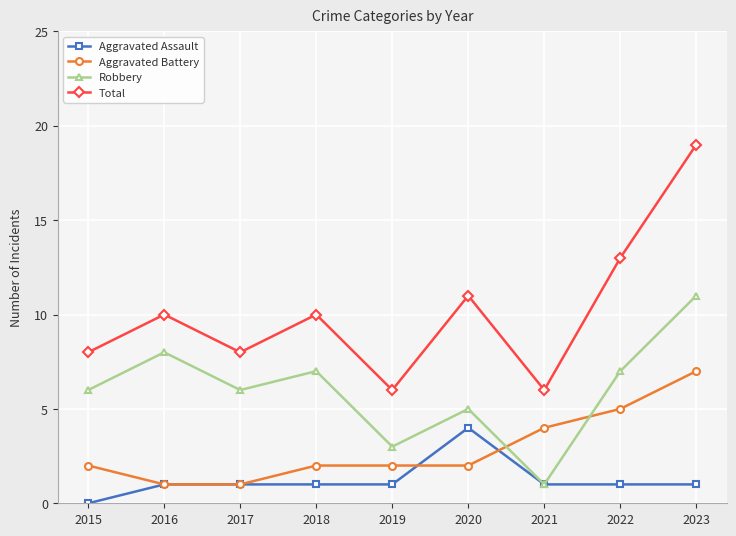

What is the value of the Robbery point at the 6th from the left?

5